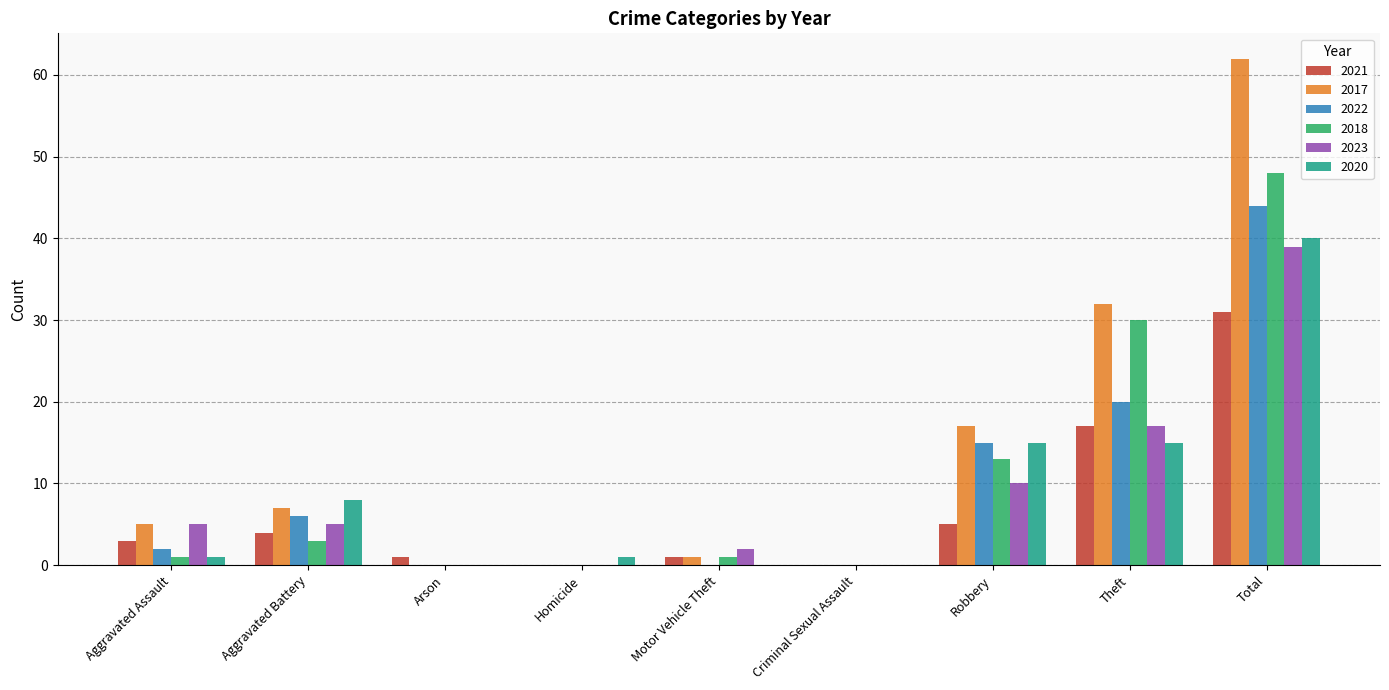

Count the number of data series in this chart.

6